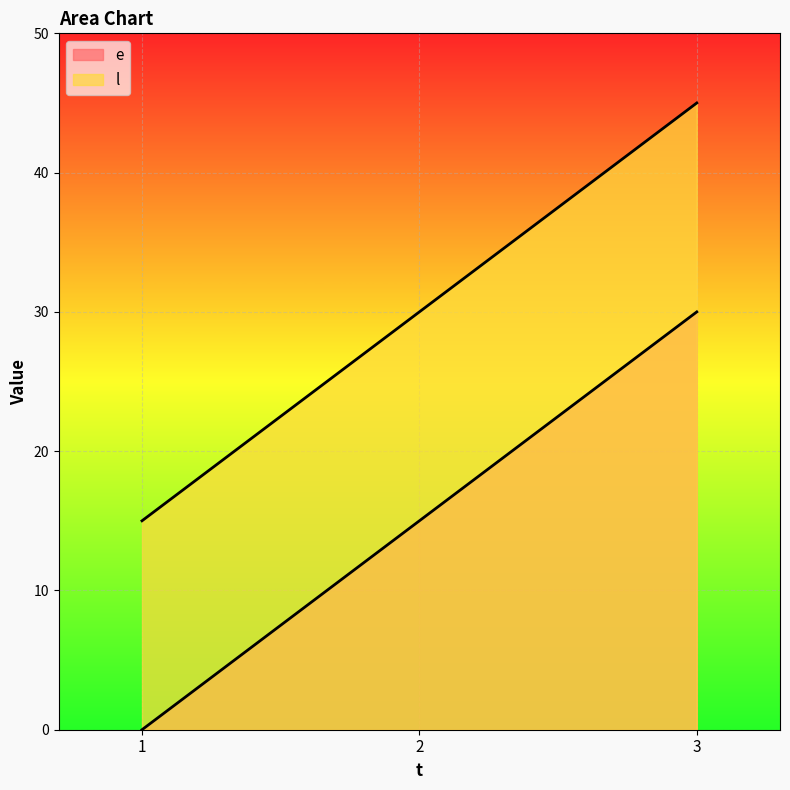

Count the number of data series in this chart.

2